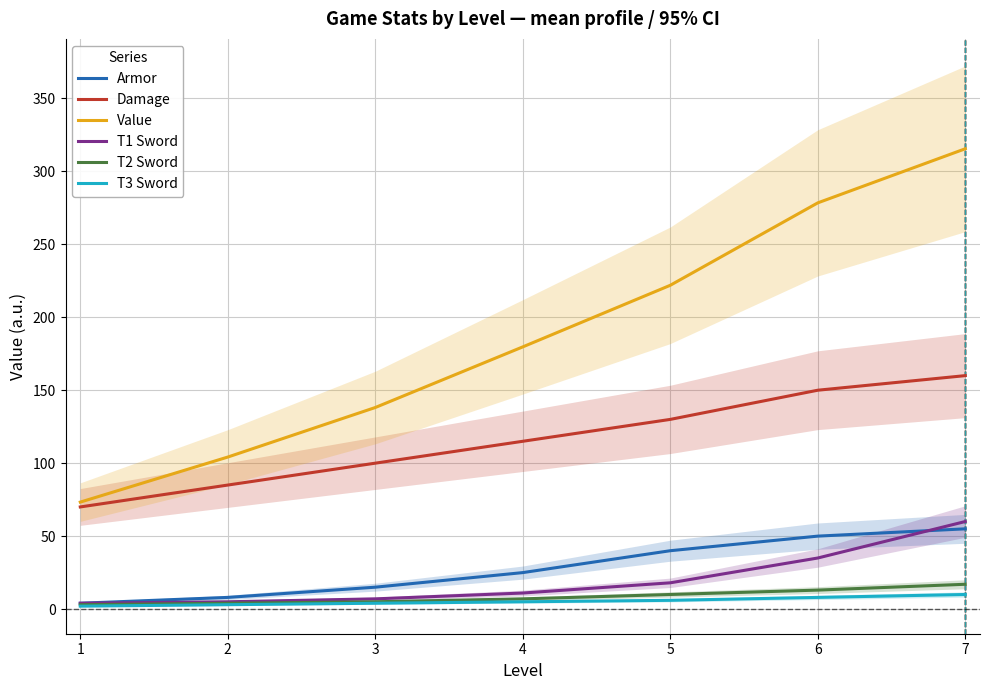

Read the T3 Sword value at 5.

6.0